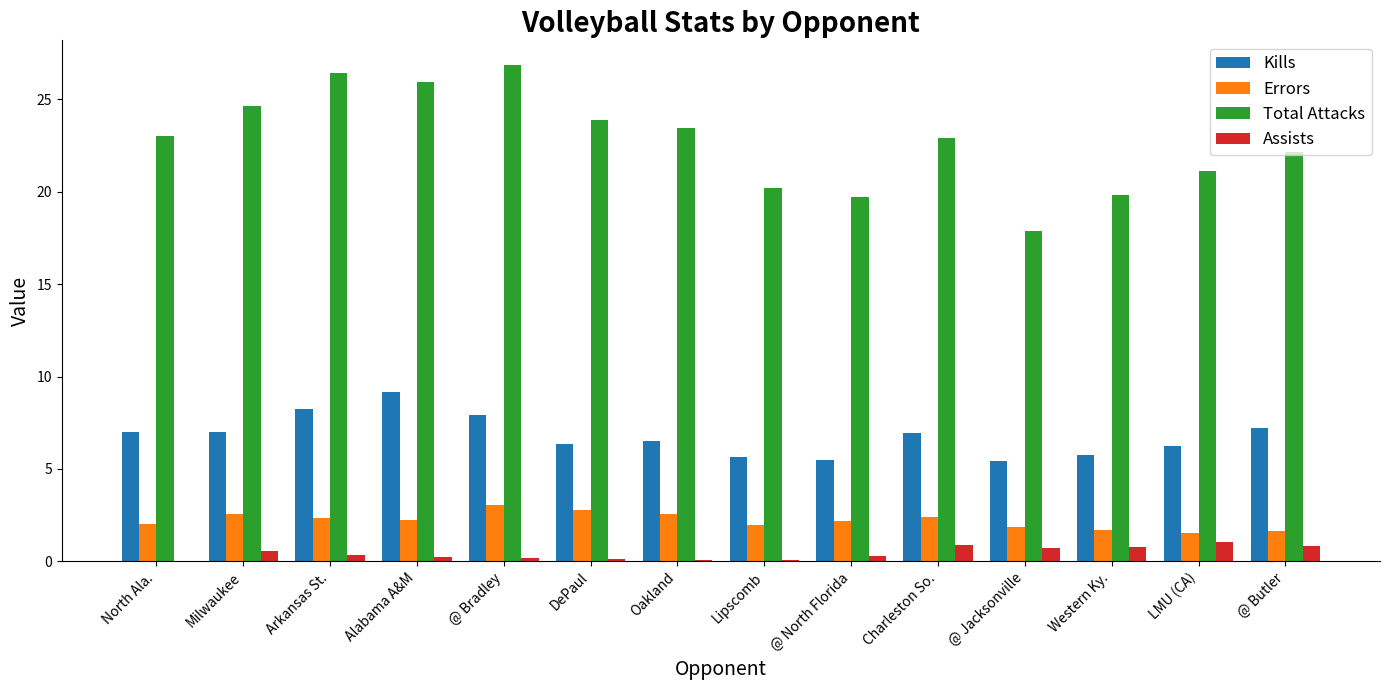

What is the sum of all Errors values?

30.7